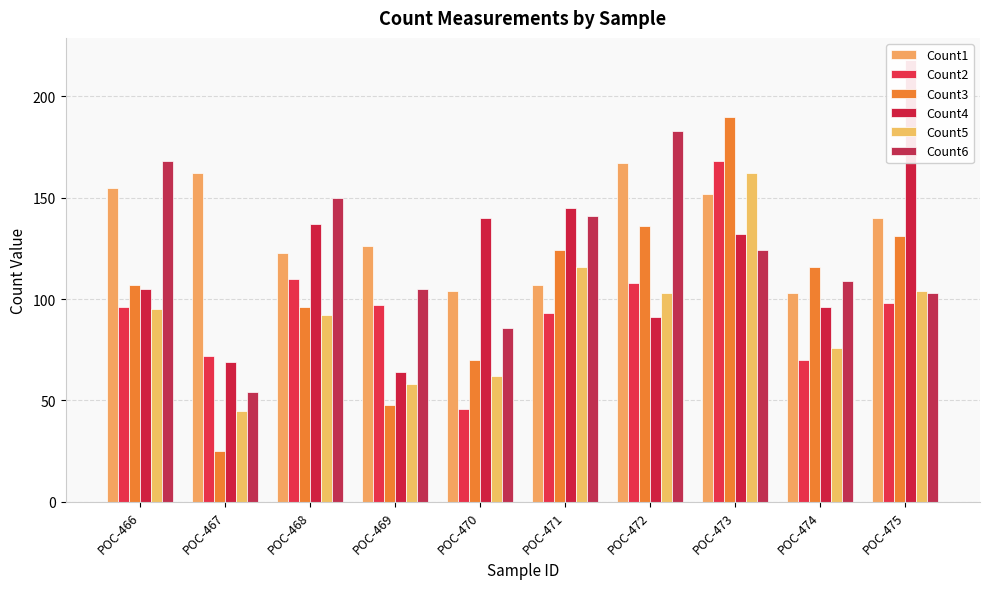

How many bars are there in each group?

6